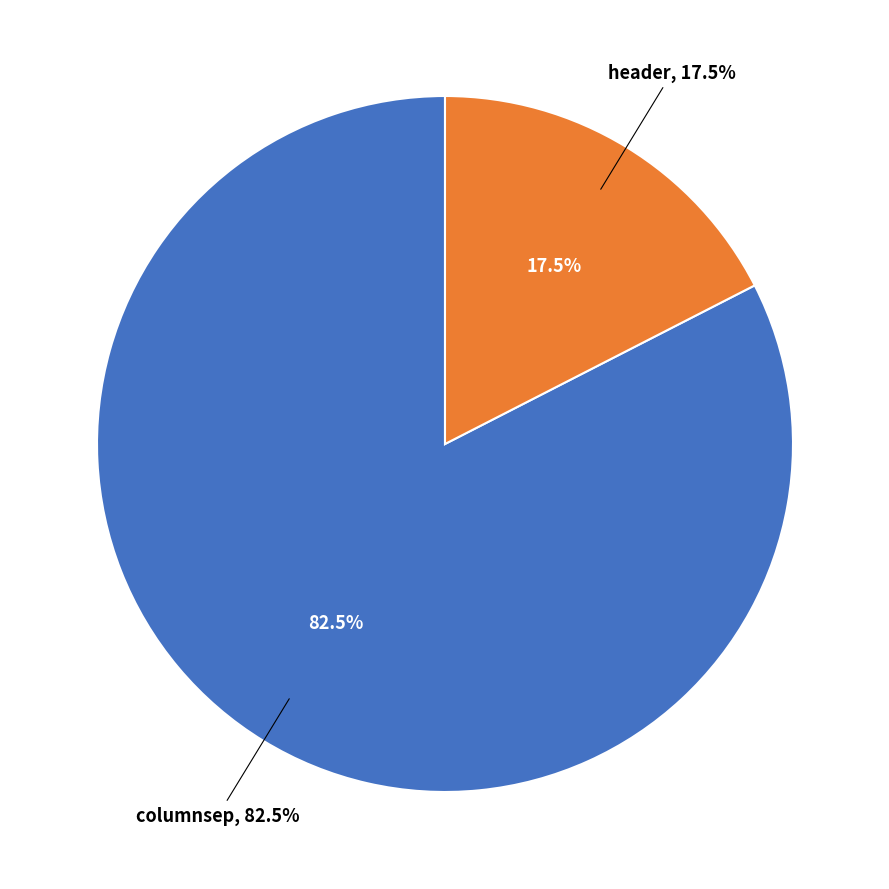

Count the number of slices in the pie.

2